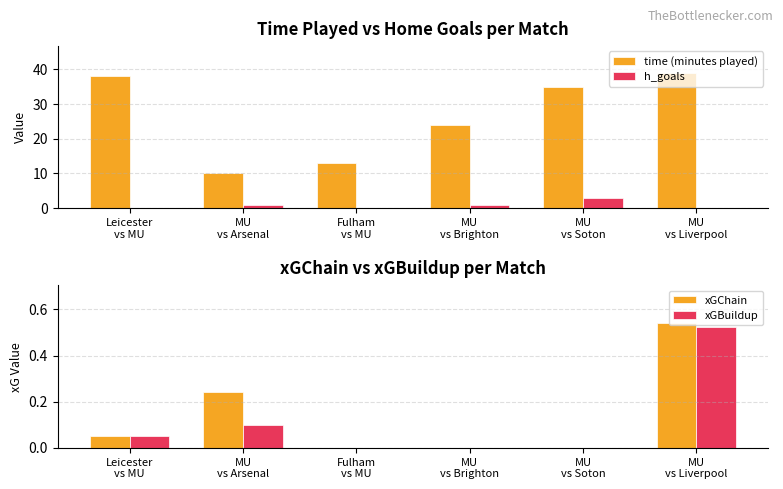

Count the number of data series in this chart.

4